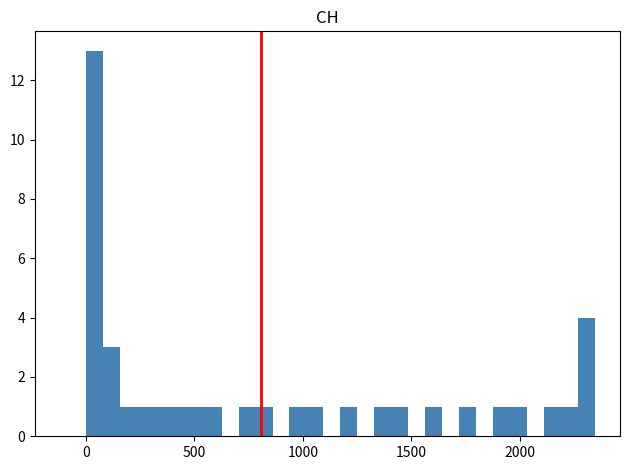

Around what value on the x-axis is the tallest bar? Give the approximate position of its centre, as read against the axis.

50